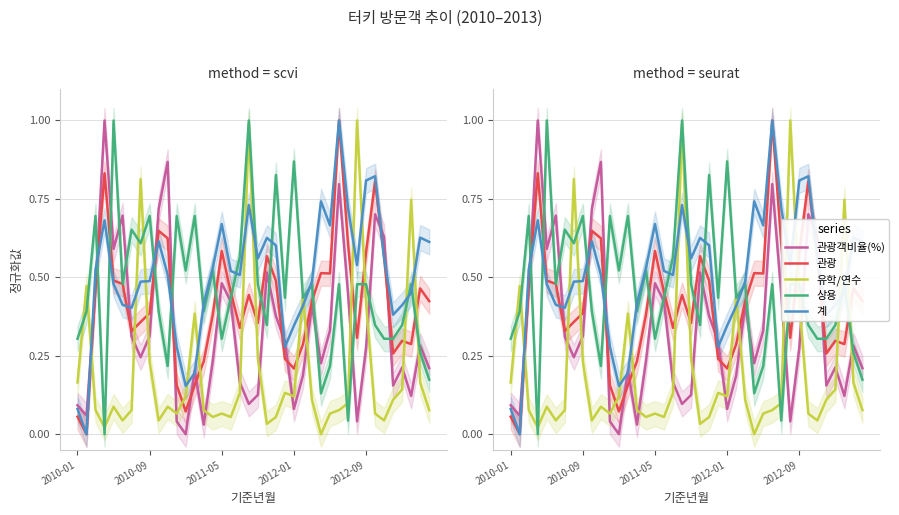

Rank the categories by 상용 value from lowest to highest.

2012-01, 30, 27, 39, 10, 28, 38, 2010-01, 16, 34, 35, 21, 33, 36, 2010-09, 9, 14, 17, 23, 25, 5, 20, 26, 29, 31, 32, 37, 12, 15, 18, 7, 6, 2011-05, 8, 11, 13, 22, 24, 2012-09, 19